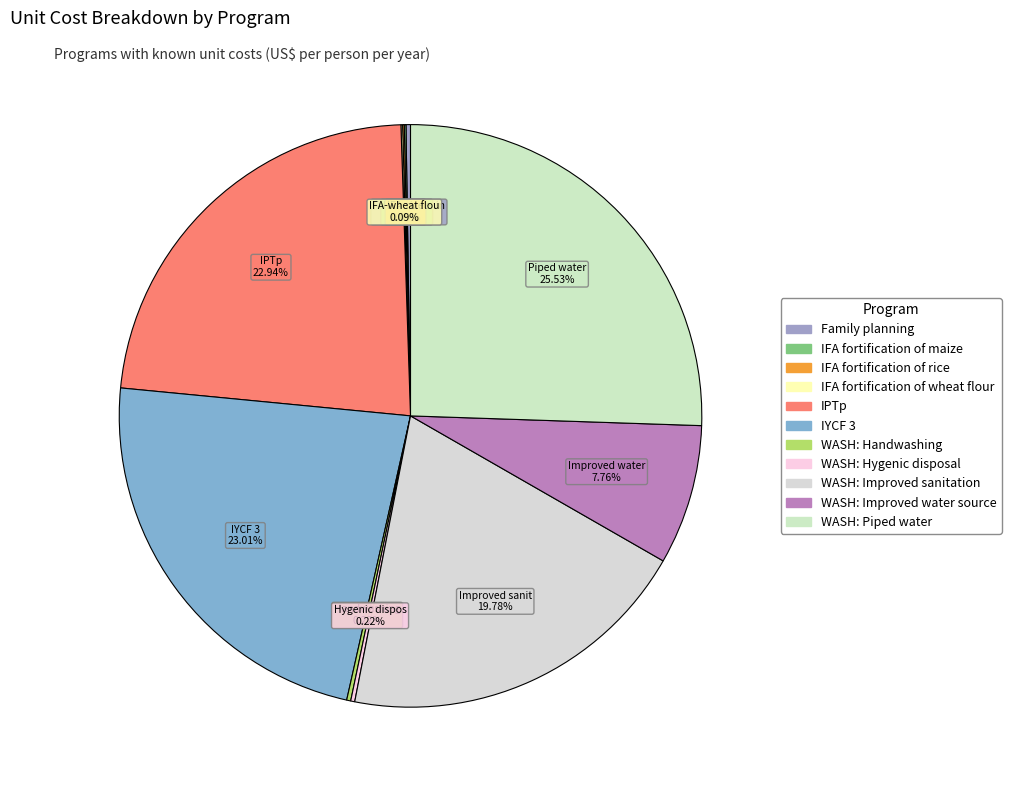

Does WASH: Improved water source represent more than half of the total?

No